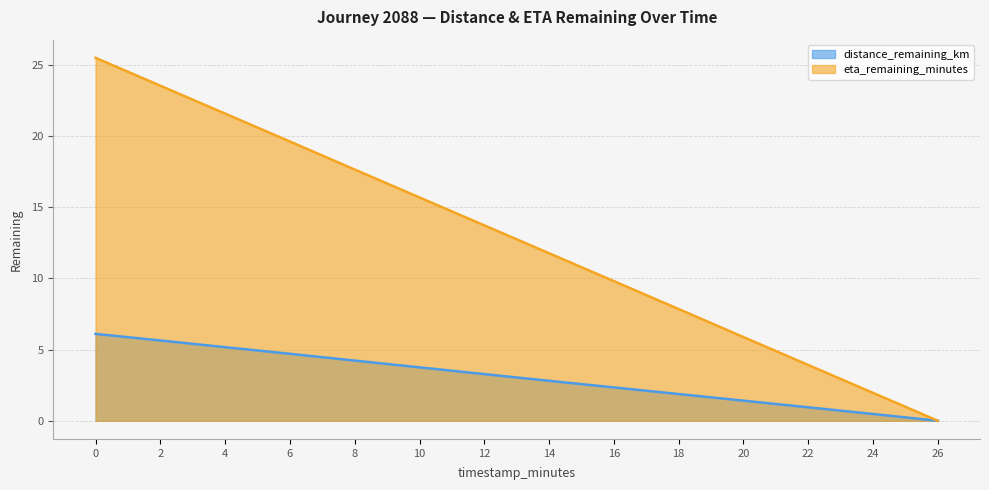

What is the sum of the eta_remaining_minutes values at 18 and 20?

13.7